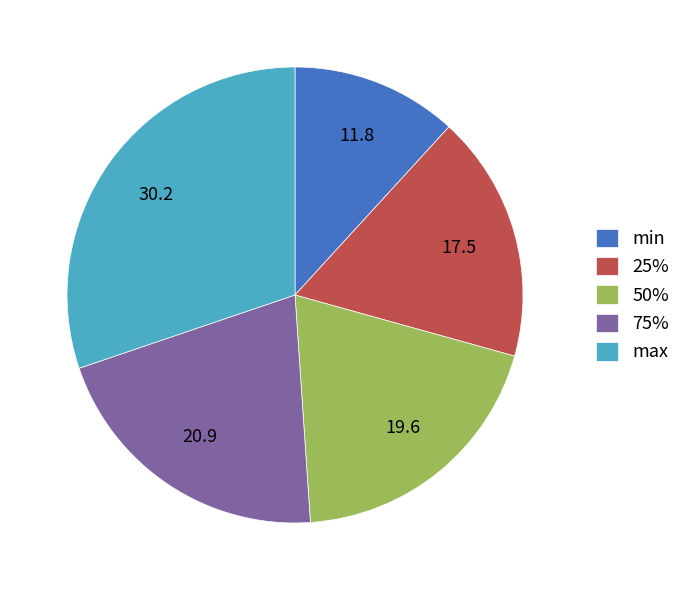

True or false: min accounts for 23% of the total.

False